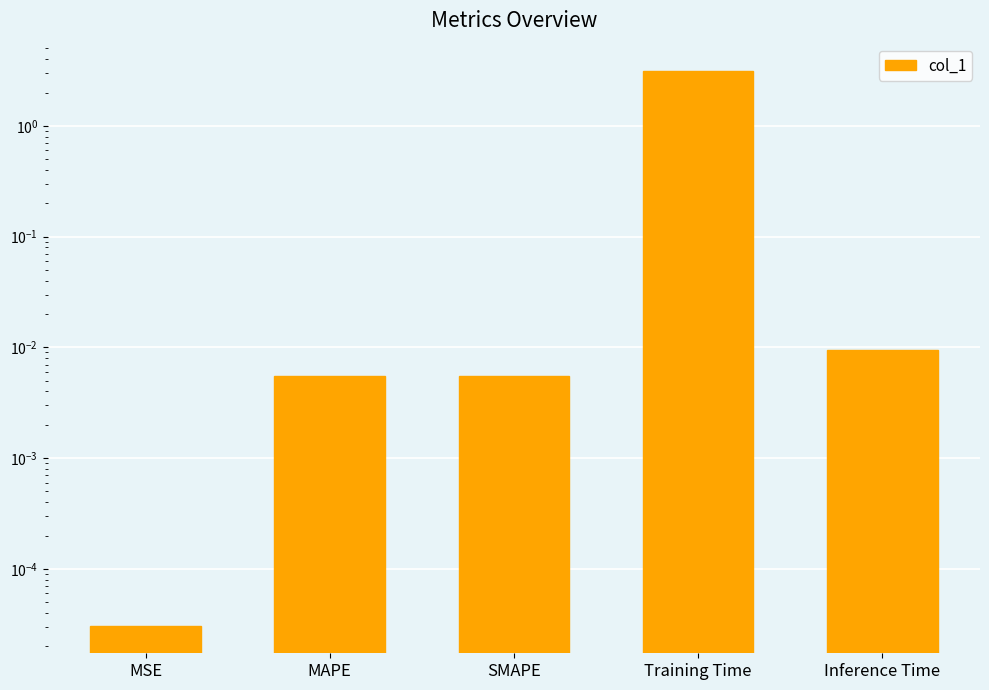

What is the sum of all values?

3.1